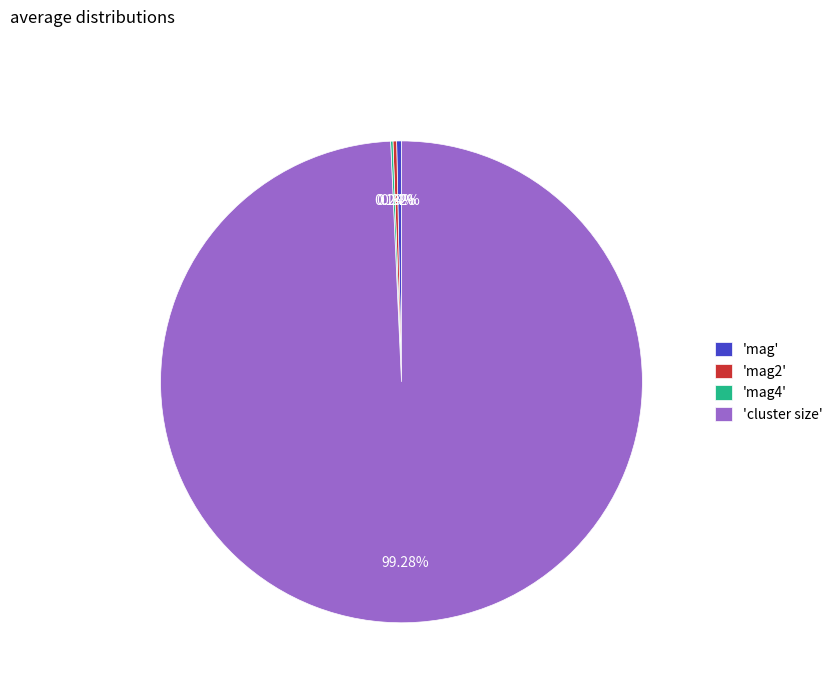

Which category accounts for the majority?

'cluster size'